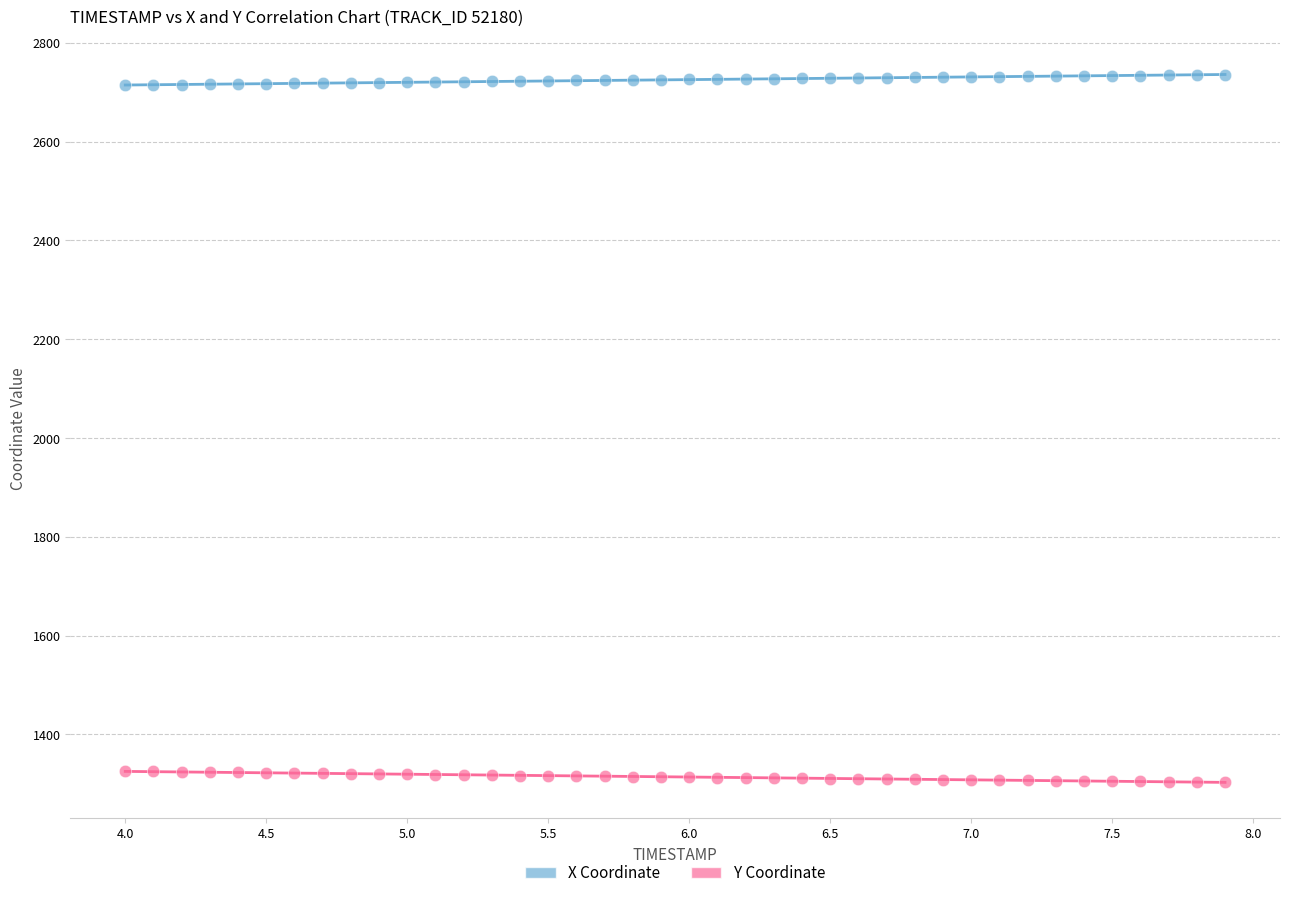

Which series reaches the maximum Y coordinate?

X Coordinate